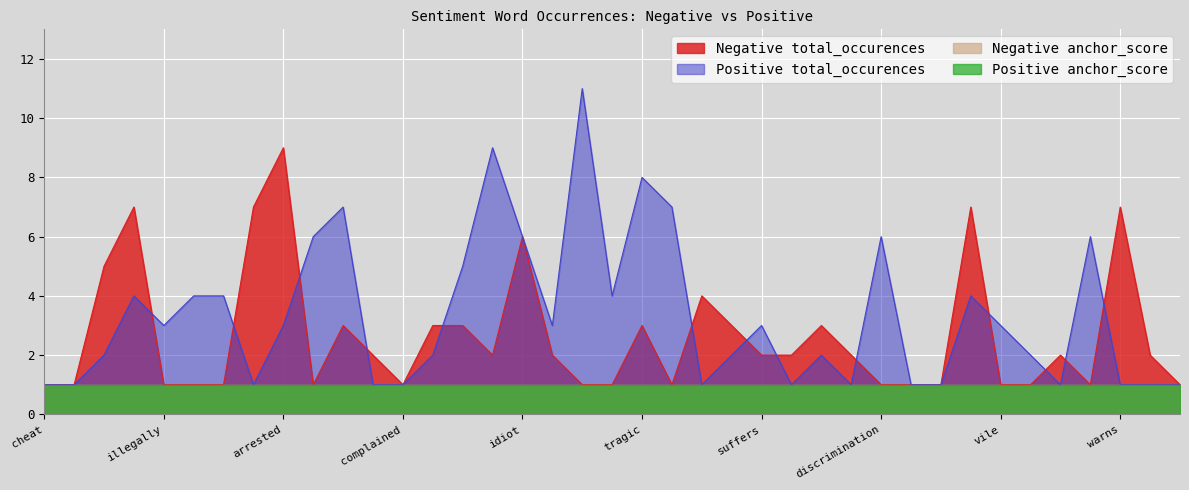

Is it true that Negative total_occurences equals 2 at upset?

True